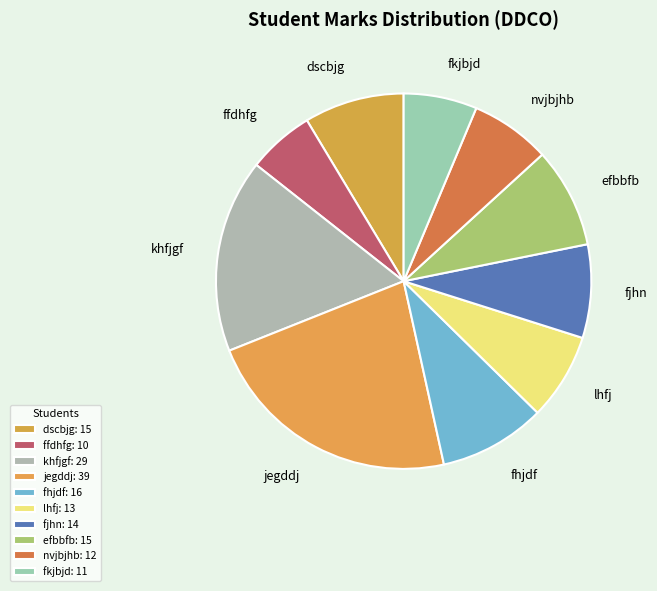

Is there any slice that represents more than half of the pie?

No